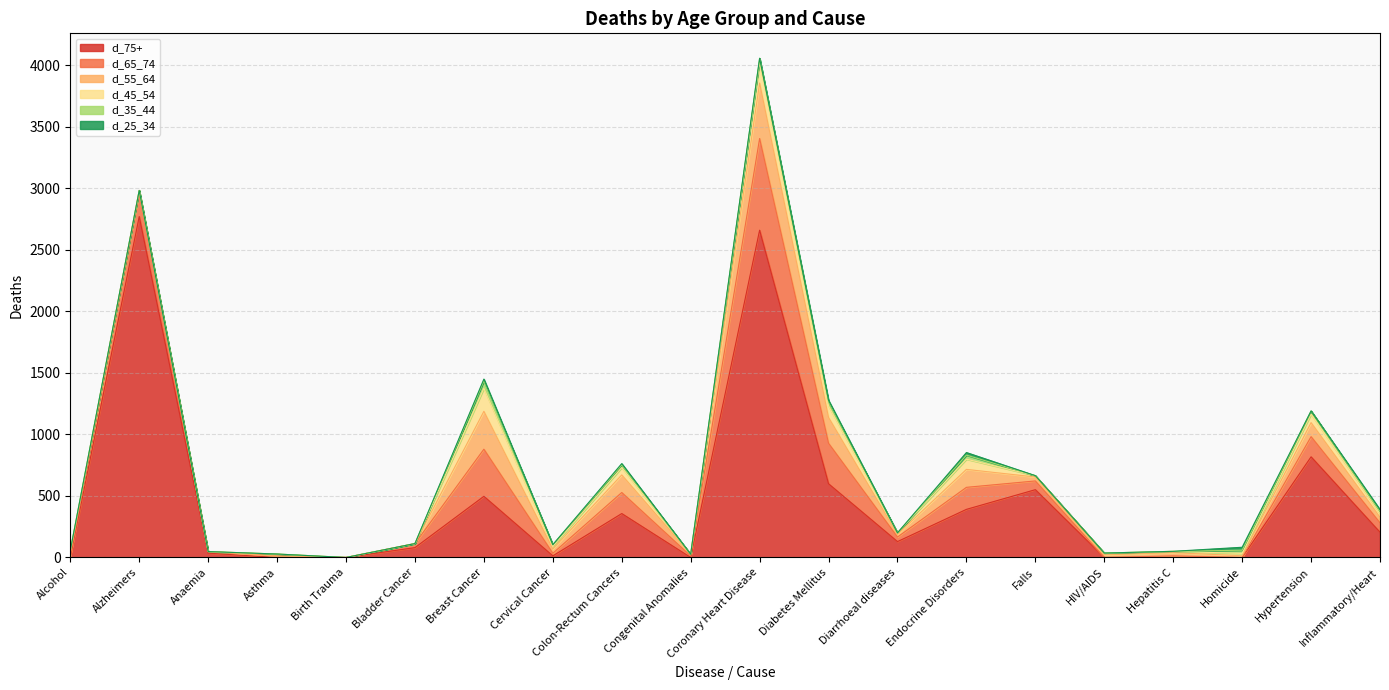

Reading left to right, list all the values displayed in this chart.

d_75+: Alcohol=0	Alzheimers=2771	Anaemia=35	Asthma=0	Birth Trauma=0	Bladder Cancer=80	Breast Cancer=497	Cervical Cancer=13	Colon-Rectum Cancers=357	Congenital Anomalies=0	Coronary Heart Disease=2660	Diabetes Mellitus=599	Diarrhoeal diseases=129	Endocrine Disorders=391	Falls=551	HIV/AIDS=0	Hepatitis C=0	Homicide=0	Hypertension=818	Inflammatory/Heart=205
d_65_74: Alcohol=13	Alzheimers=191	Anaemia=13	Asthma=11	Birth Trauma=0	Bladder Cancer=33	Breast Cancer=383	Cervical Cancer=21	Colon-Rectum Cancers=171	Congenital Anomalies=12	Coronary Heart Disease=745	Diabetes Mellitus=329	Diarrhoeal diseases=37	Endocrine Disorders=179	Falls=71	HIV/AIDS=0	Hepatitis C=13	Homicide=0	Hypertension=164	Inflammatory/Heart=76
d_55_64: Alcohol=25	Alzheimers=21	Anaemia=0	Asthma=0	Birth Trauma=0	Bladder Cancer=0	Breast Cancer=308	Cervical Cancer=35	Colon-Rectum Cancers=143	Congenital Anomalies=14	Coronary Heart Disease=451	Diabetes Mellitus=210	Diarrhoeal diseases=22	Endocrine Disorders=146	Falls=32	HIV/AIDS=21	Hepatitis C=26	Homicide=14	Hypertension=114	Inflammatory/Heart=46
d_45_54: Alcohol=18	Alzheimers=0	Anaemia=0	Asthma=17	Birth Trauma=0	Bladder Cancer=0	Breast Cancer=187	Cervical Cancer=20	Colon-Rectum Cancers=60	Congenital Anomalies=0	Coronary Heart Disease=168	Diabetes Mellitus=93	Diarrhoeal diseases=12	Endocrine Disorders=83	Falls=11	HIV/AIDS=15	Hepatitis C=11	Homicide=19	Hypertension=69	Inflammatory/Heart=29
d_35_44: Alcohol=0	Alzheimers=0	Anaemia=0	Asthma=0	Birth Trauma=0	Bladder Cancer=0	Breast Cancer=60	Cervical Cancer=15	Colon-Rectum Cancers=21	Congenital Anomalies=0	Coronary Heart Disease=33	Diabetes Mellitus=34	Diarrhoeal diseases=0	Endocrine Disorders=33	Falls=0	HIV/AIDS=0	Hepatitis C=0	Homicide=26	Hypertension=26	Inflammatory/Heart=18
d_25_34: Alcohol=0	Alzheimers=0	Anaemia=0	Asthma=0	Birth Trauma=0	Bladder Cancer=0	Breast Cancer=15	Cervical Cancer=0	Colon-Rectum Cancers=11	Congenital Anomalies=0	Coronary Heart Disease=0	Diabetes Mellitus=13	Diarrhoeal diseases=0	Endocrine Disorders=21	Falls=0	HIV/AIDS=0	Hepatitis C=0	Homicide=24	Hypertension=0	Inflammatory/Heart=15